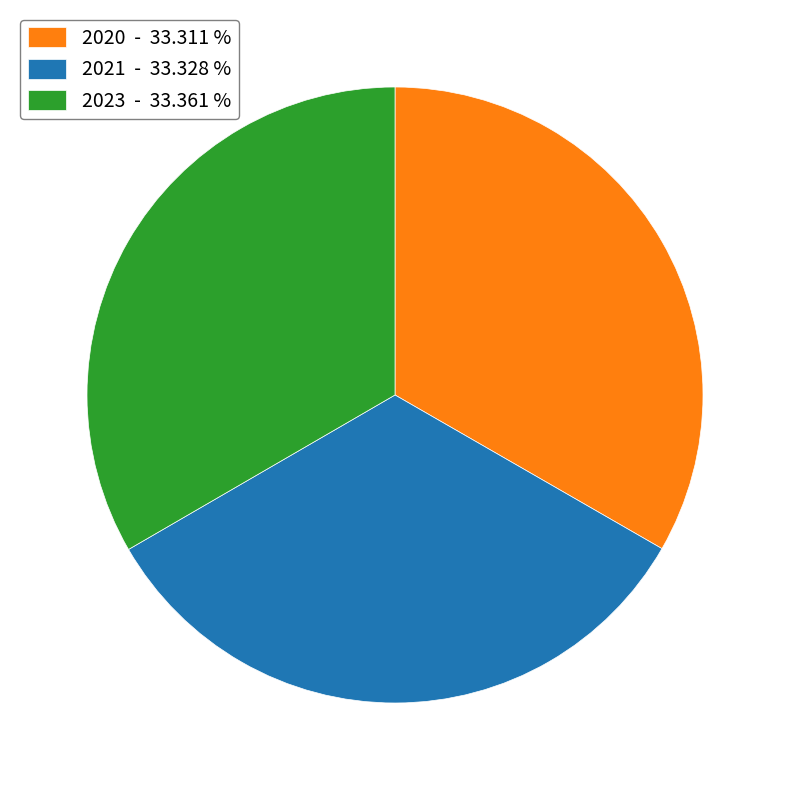

How many slices are in this pie chart?

3